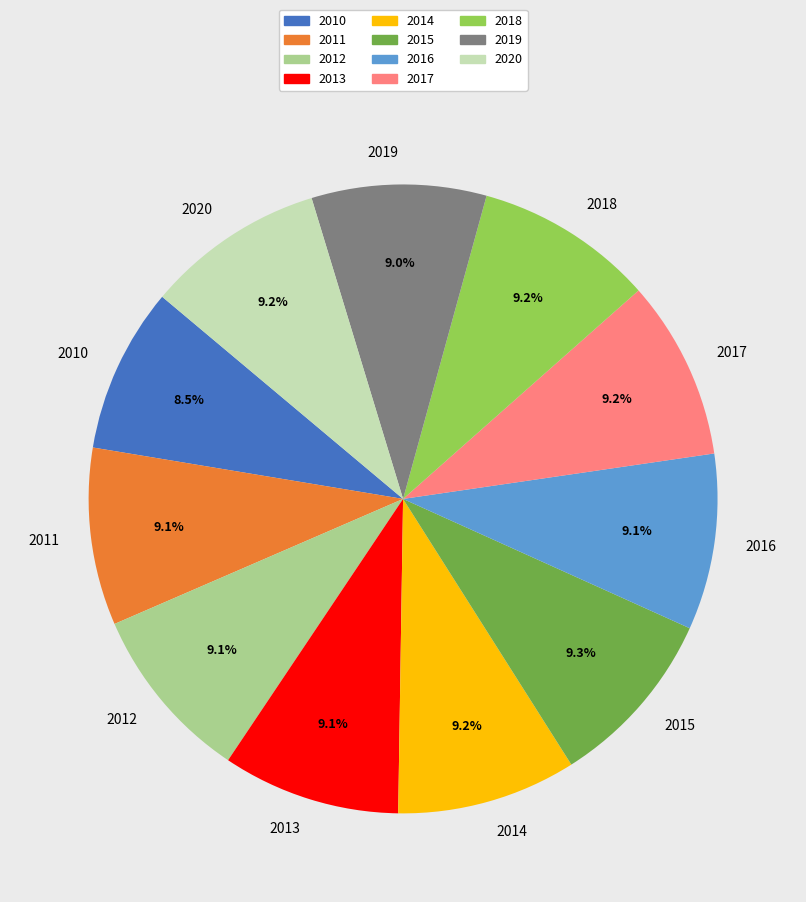

What percentage is NOT represented by 2016?

90.9%